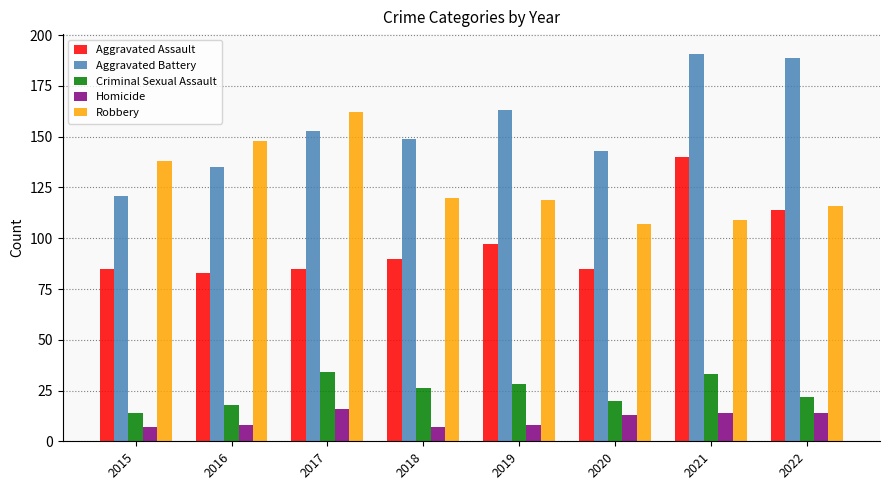

What is the minimum value for Criminal Sexual Assault?

14